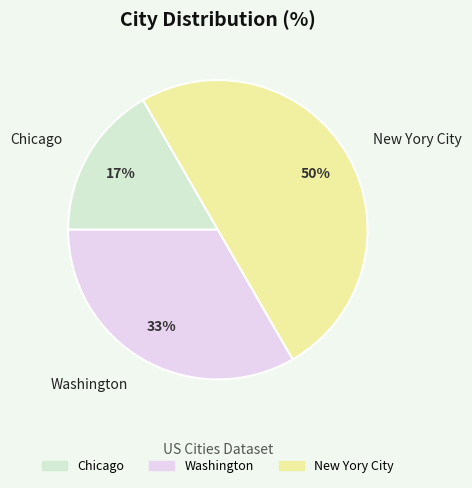

To the nearest percent, what is the difference between the largest and smallest slice percentages?

33%